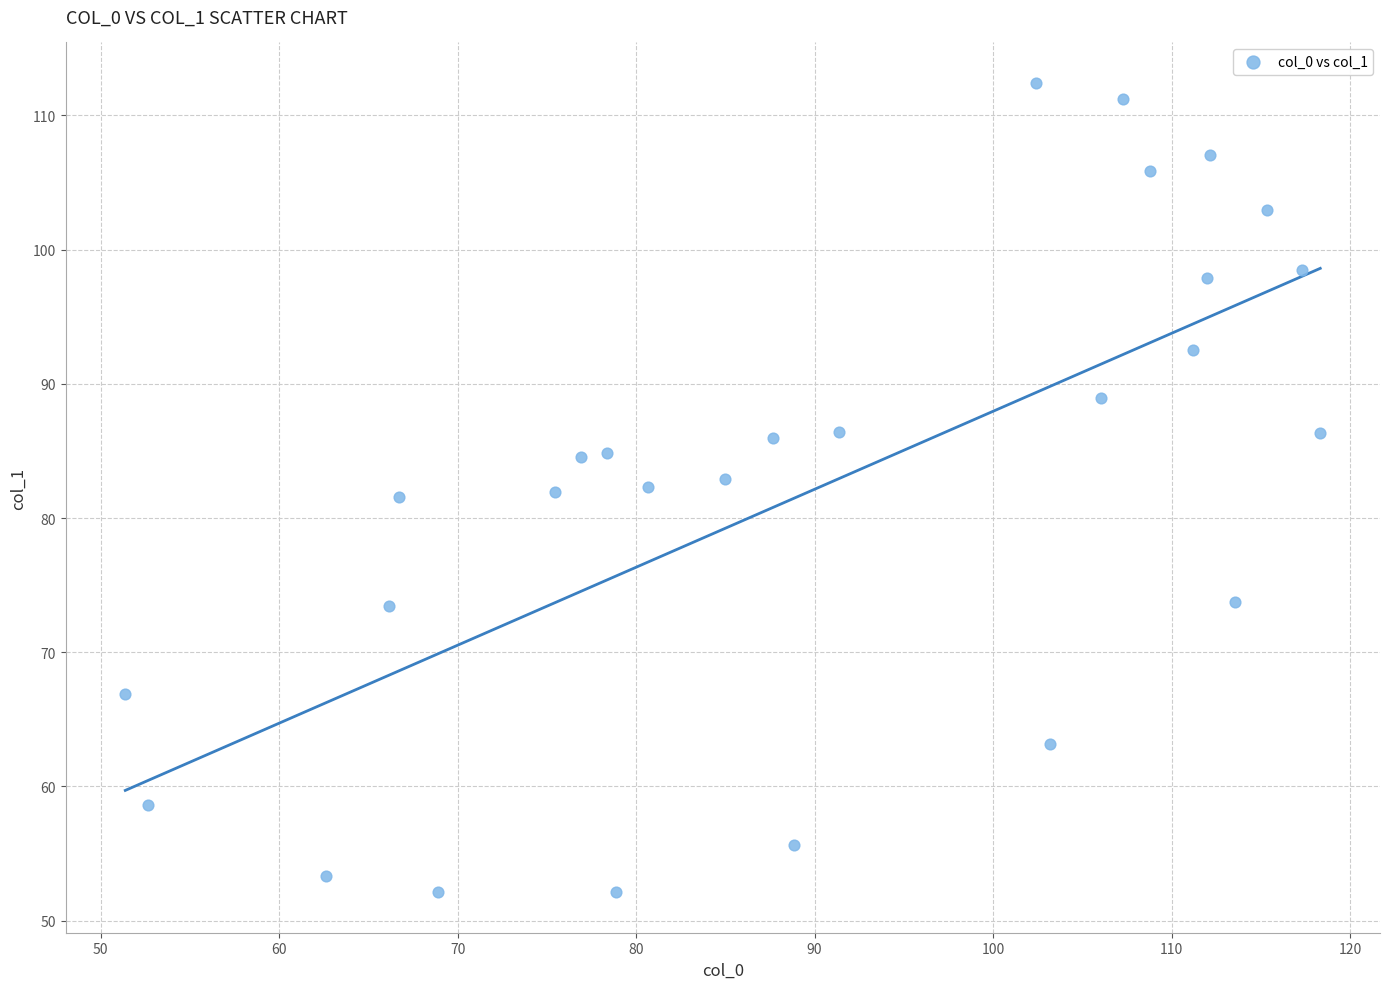

What is the range of X values (max minus min)?

67.0